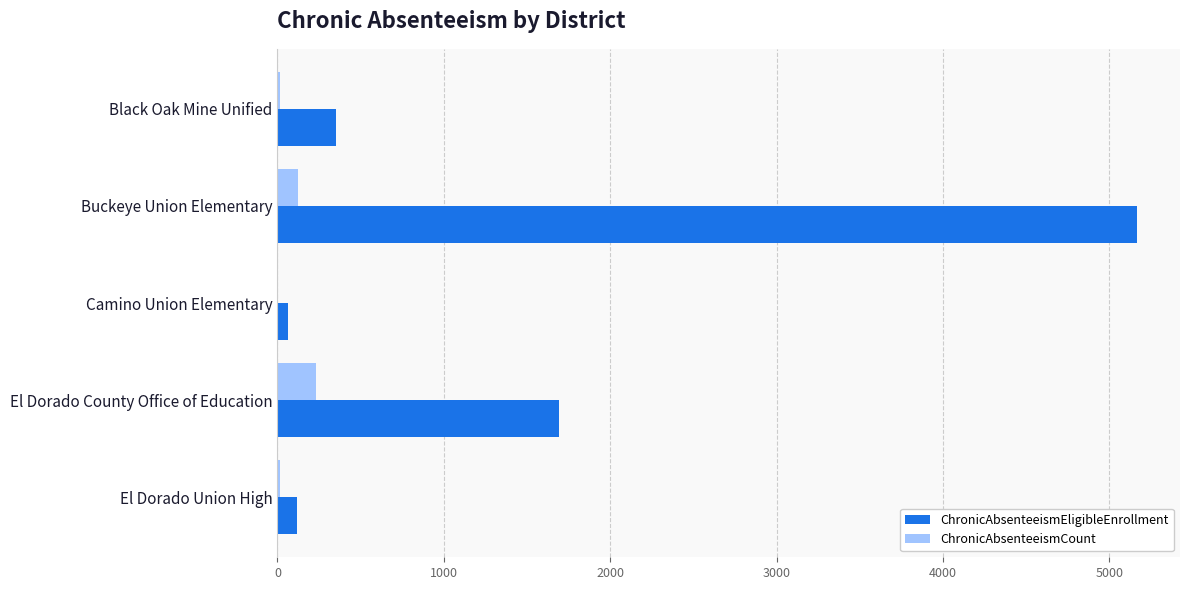

What are all the series names shown in the legend?

ChronicAbsenteeismEligibleEnrollment, ChronicAbsenteeismCount